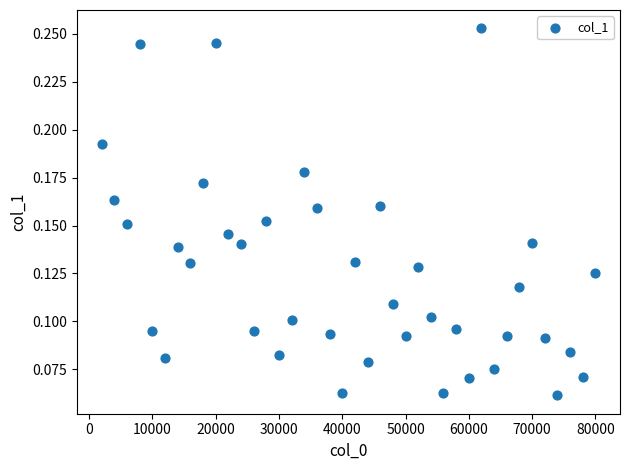

What is the range of X values (max minus min)?

78000.0